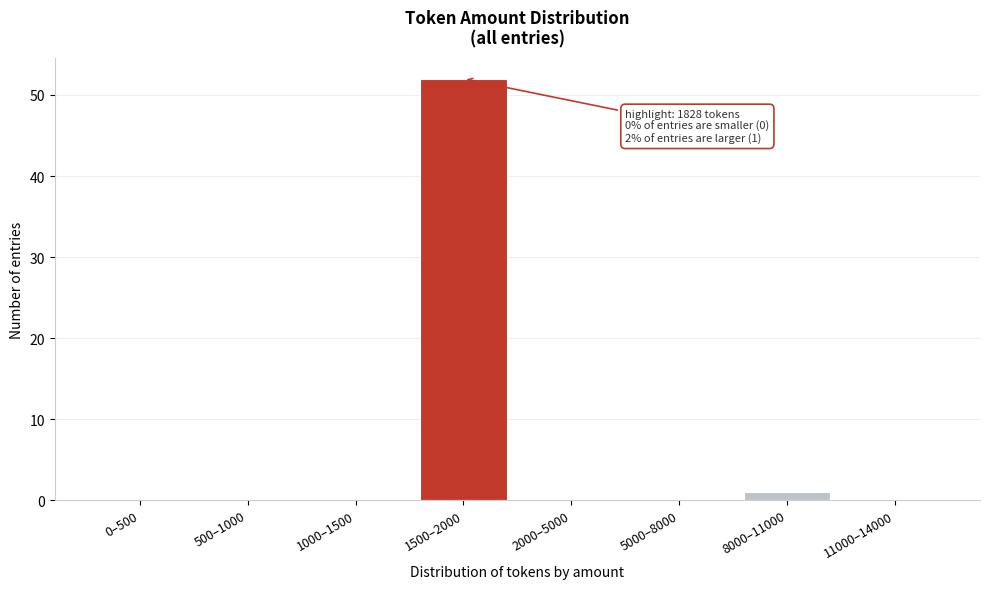

Reading left to right, what are all the values shown in this chart?

0–500=0	500–1000=0	1000–1500=0	1500–2000=52	2000–5000=0	5000–8000=0	8000–11000=1	11000–14000=0